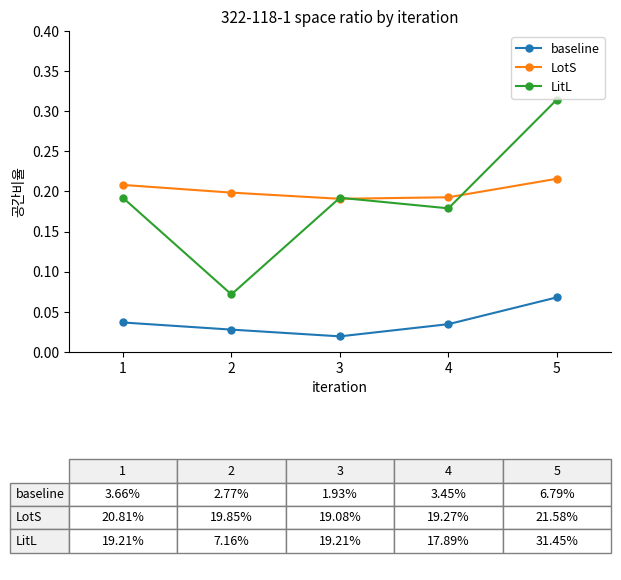

True or false: baseline and LotS cross at least once.

False